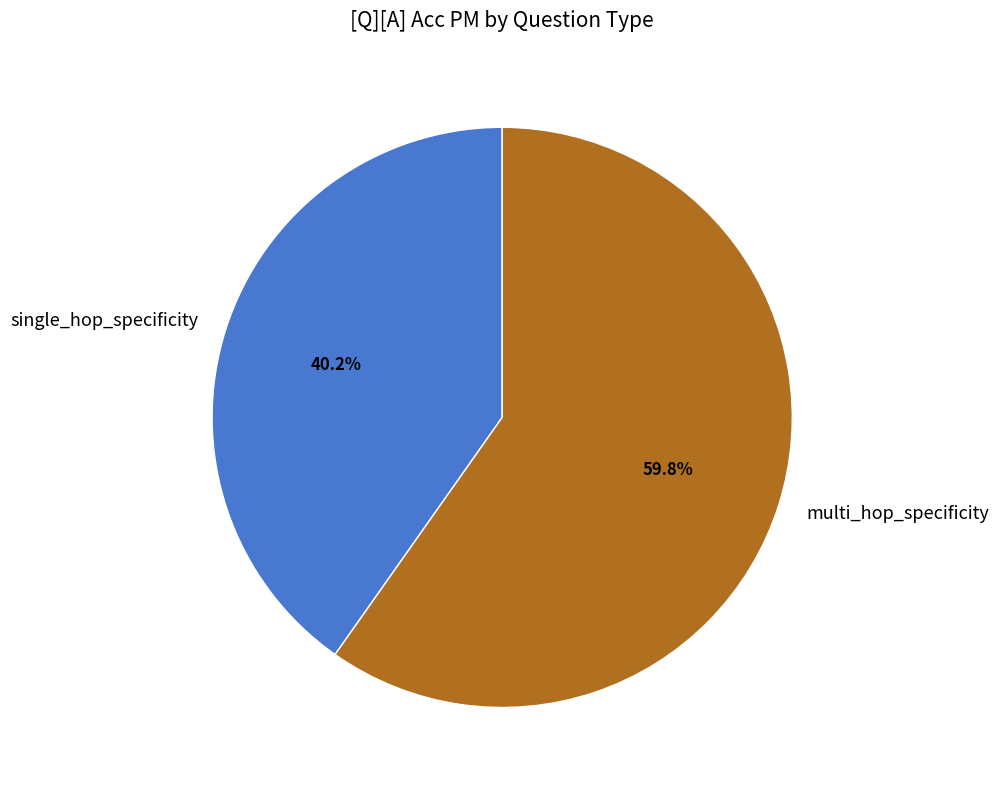

To the nearest percent, what is the difference between the largest and smallest slice percentages?

20%